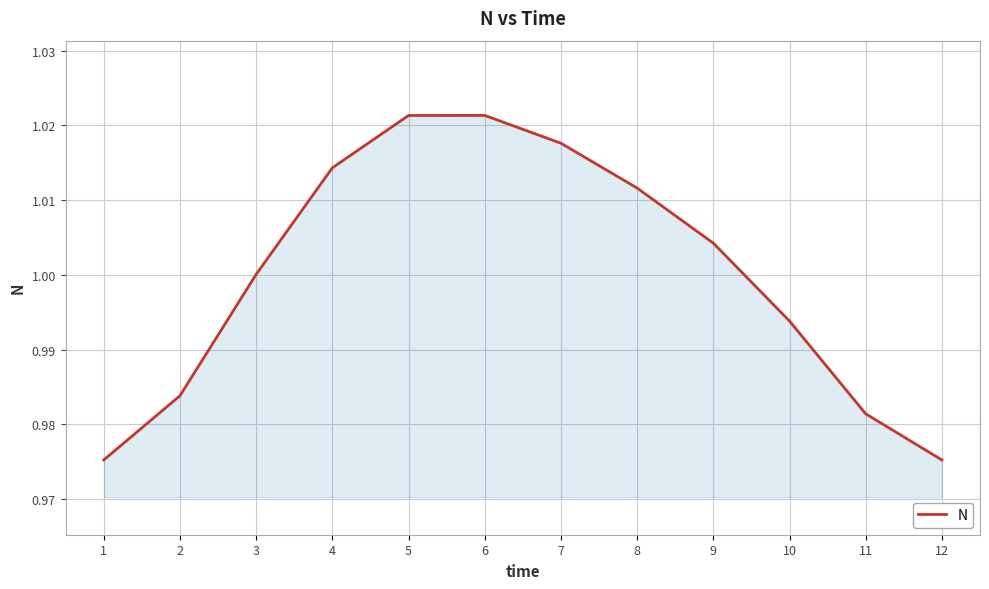

Which has a higher value, 9 or 6?

6